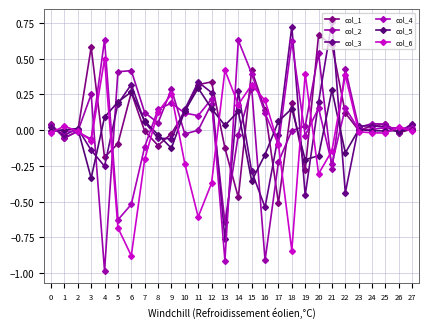

Count the number of data series in this chart.

6